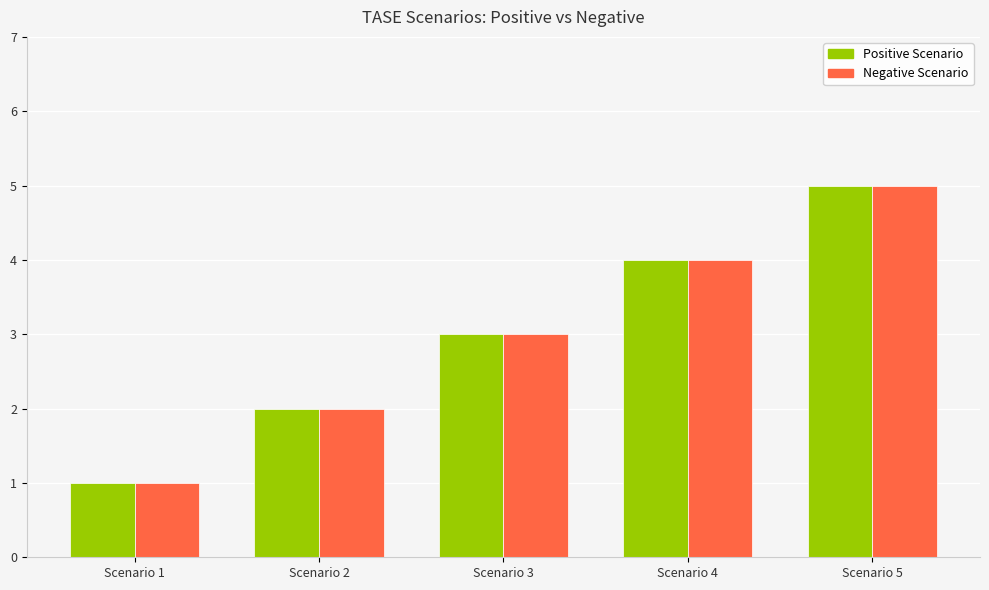

At which category does the chart reach its peak across all series?

Scenario 5